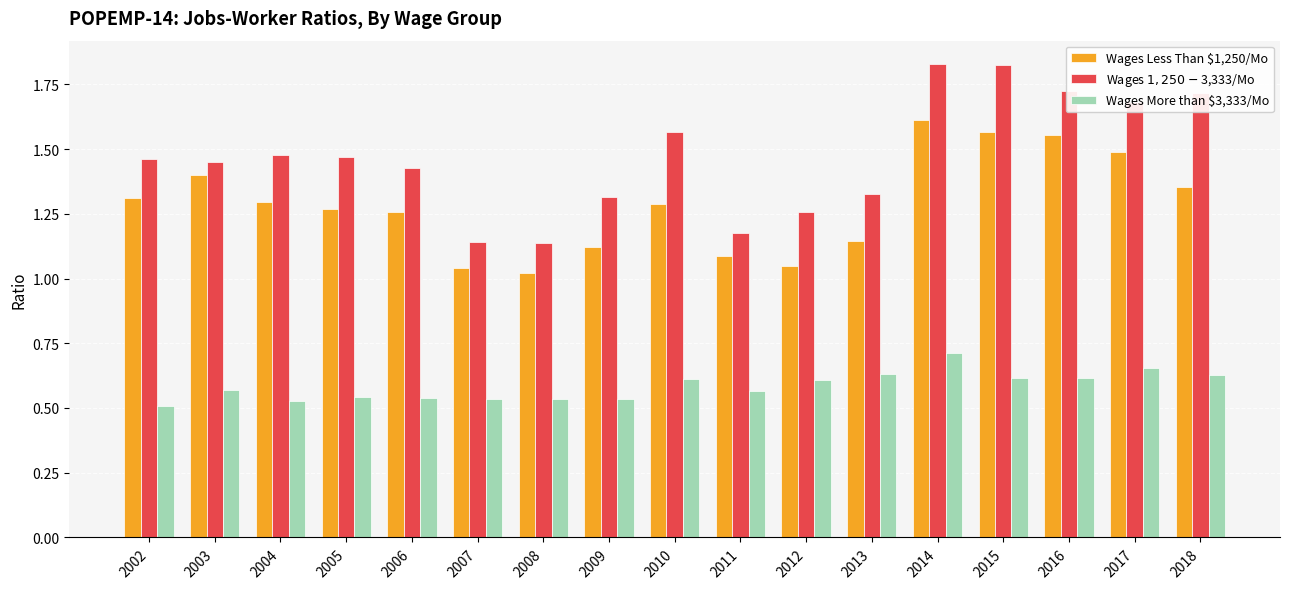

At which label does Wages More than $3,333/Mo reach its peak?

2014